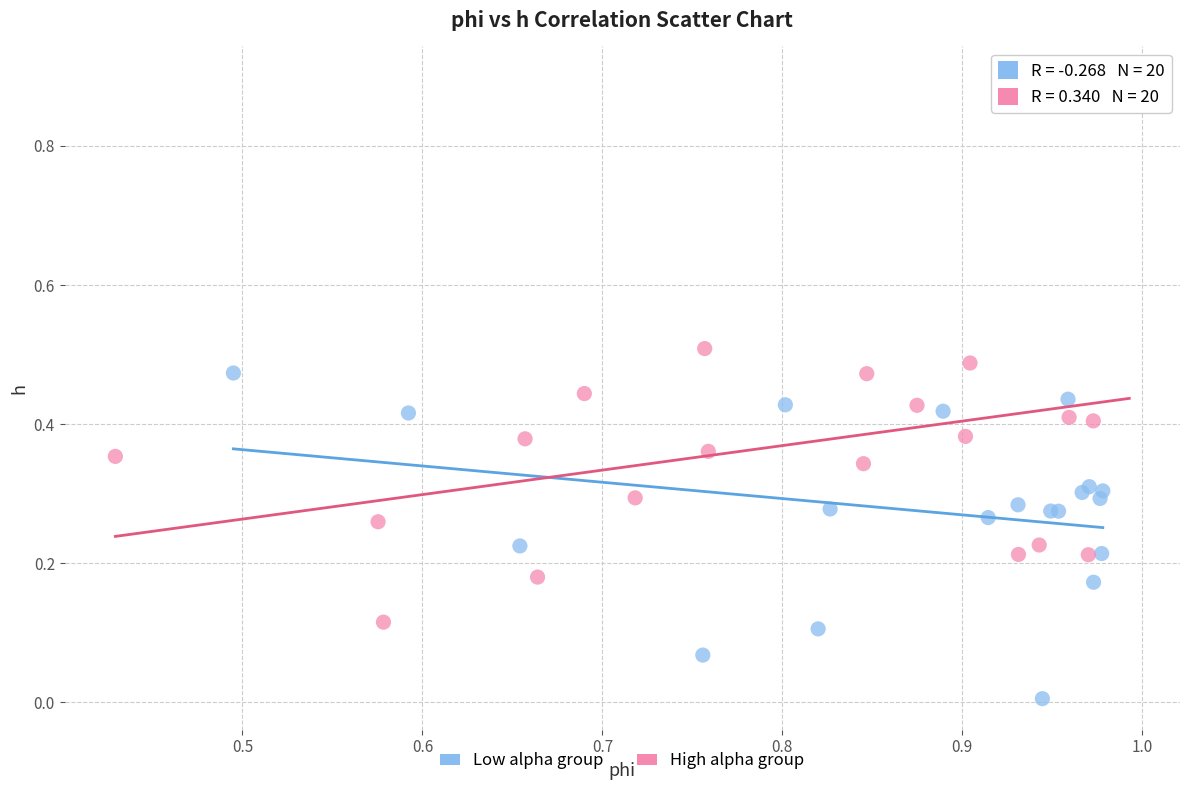

Which series contains the lowest Y value?

Low alpha group